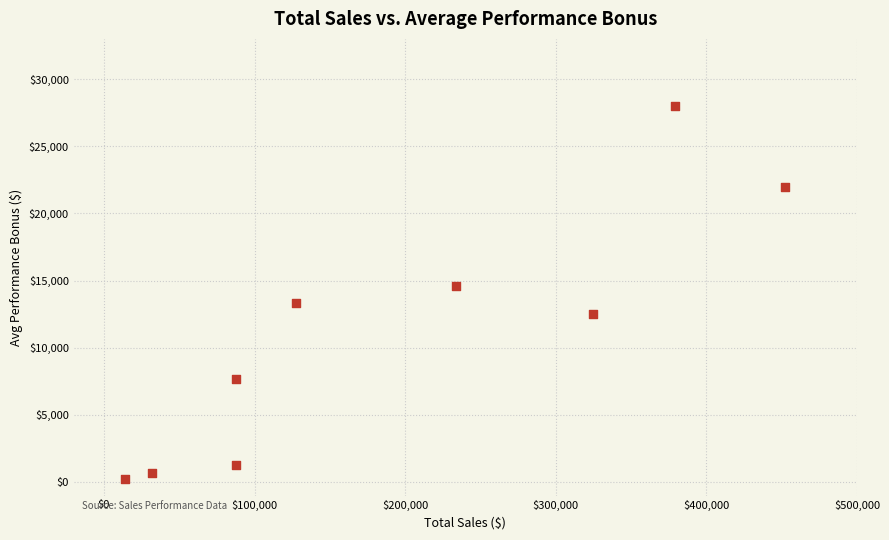

What is the average X value?

193243.2